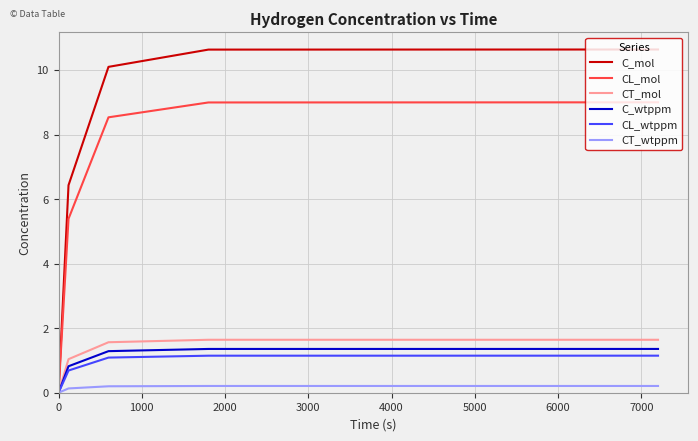

What is the maximum value shown in the chart?

10.6